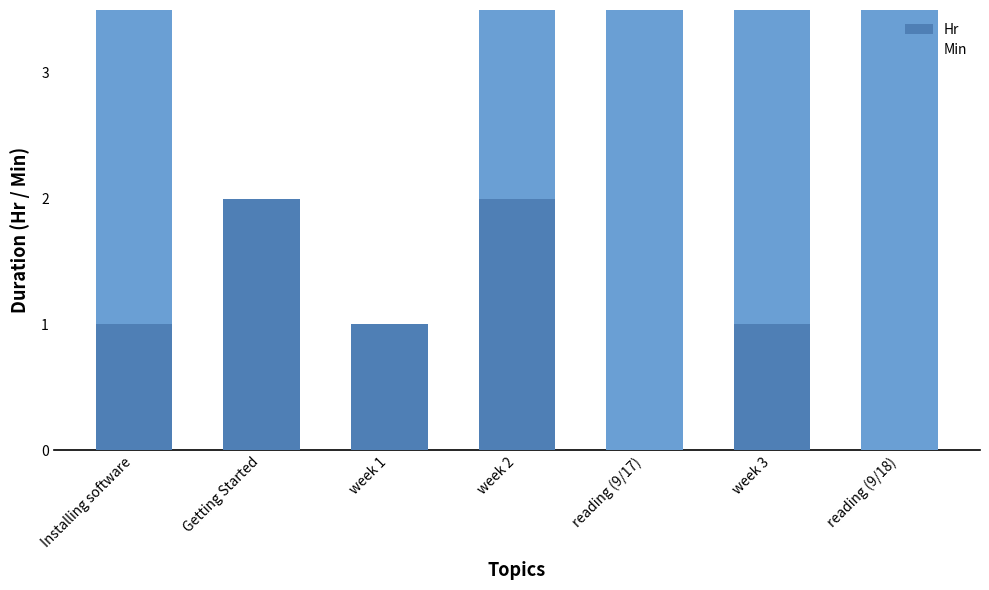

How many values in the Hr series are below 1?

2